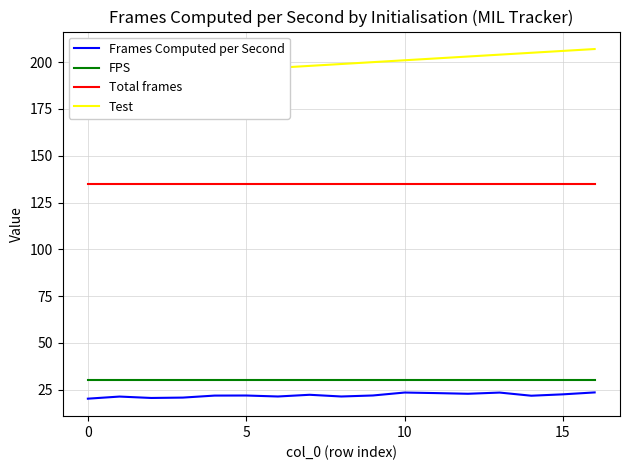

What are all the series names shown in the legend?

Frames Computed per Second, FPS, Total frames, Test